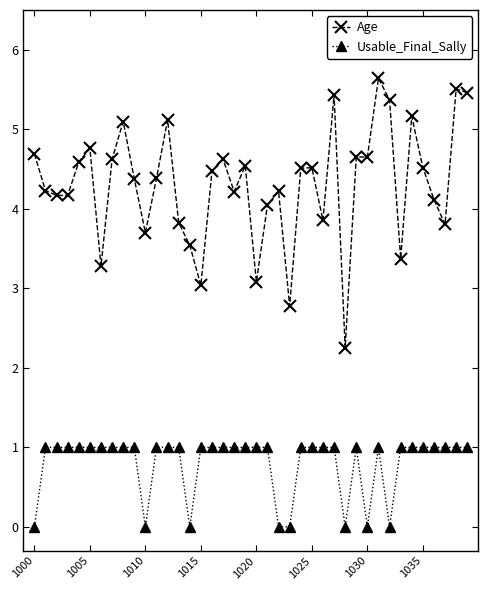

What is the difference between the maximum and minimum values in the Usable_Final_Sally series?

1.0